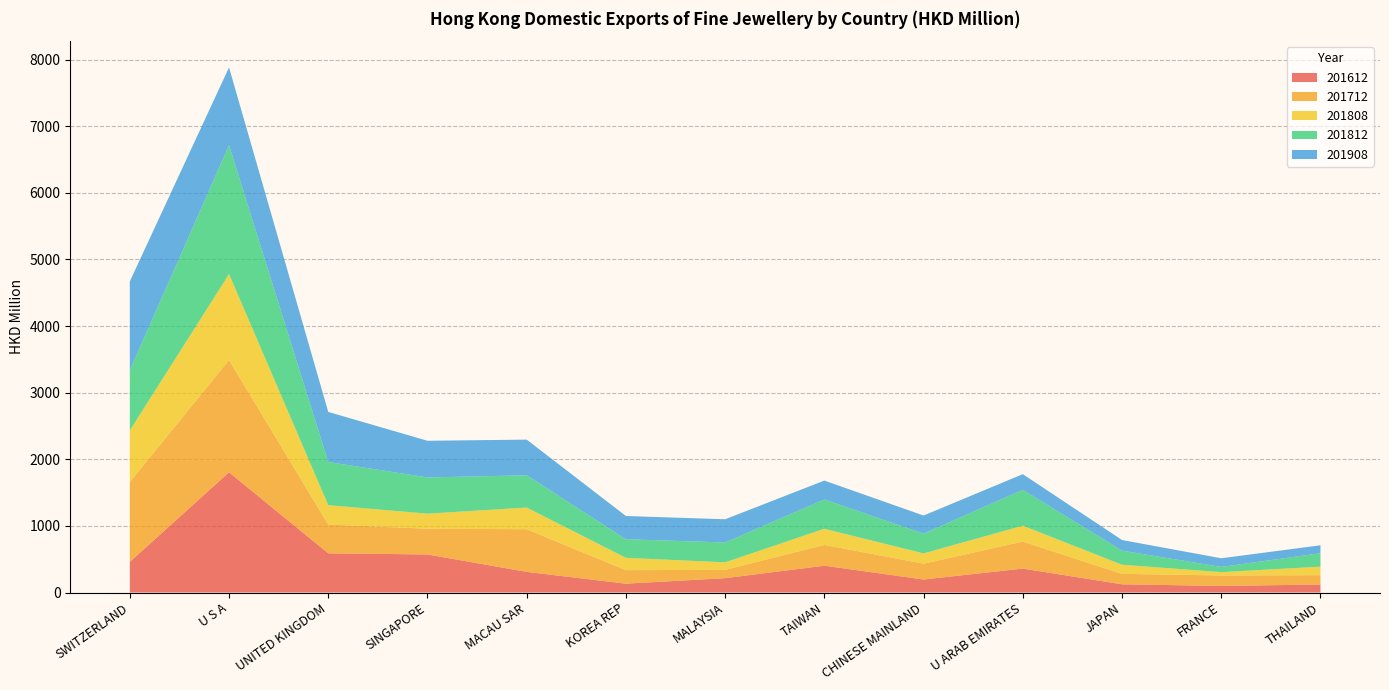

Reading left to right, transcribe all the data shown in this chart.

201612: 459.6	1805.2	588.6	571.3	310.0	132.9	215.4	402.9	195.3	359.1	123.6	98.6	120.6
201712: 1198.8	1685.1	432.3	386.6	640.2	202.9	125.1	312.0	237.7	406.2	156.2	157.9	139.5
201808: 774.4	1290.2	290.5	226.0	325.5	185.1	112.7	242.6	154.2	238.1	137.2	49.6	128.7
201812: 904.6	1934.3	648.4	543.9	484.5	279.4	298.3	439.6	297.1	537.8	211.7	78.1	201.2
201908: 1333.2	1168.1	751.6	550.3	535.3	348.3	348.2	283.4	271.4	235.6	159.4	130.1	119.0